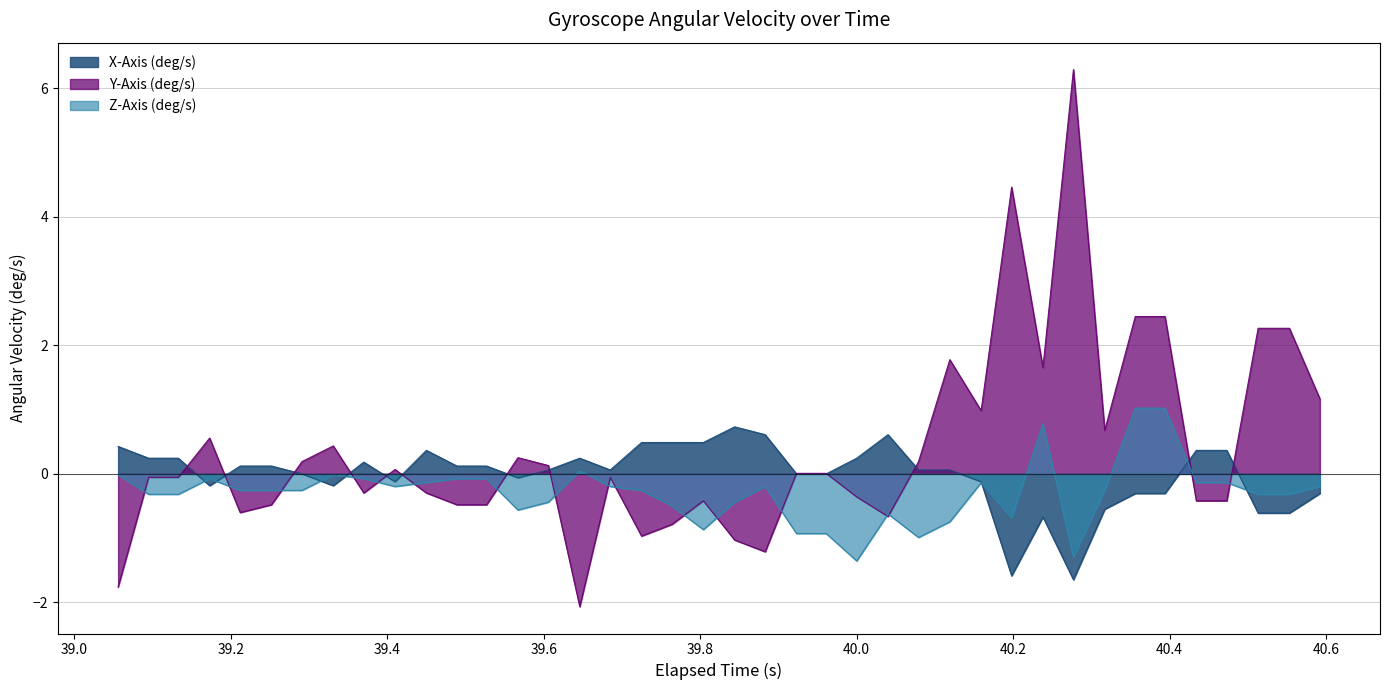

Which series has the widest spread of values?

Y-Axis (deg/s)